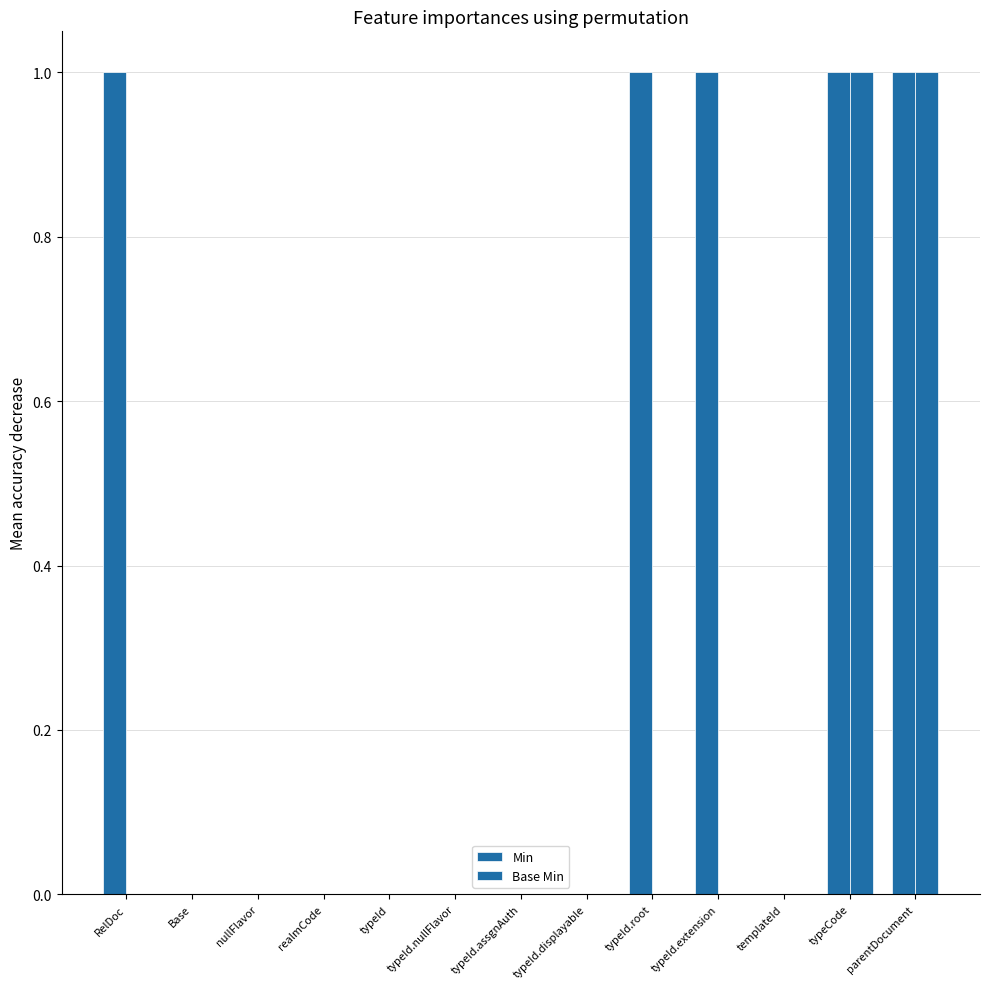

Which series has the largest range (max minus min)?

Min